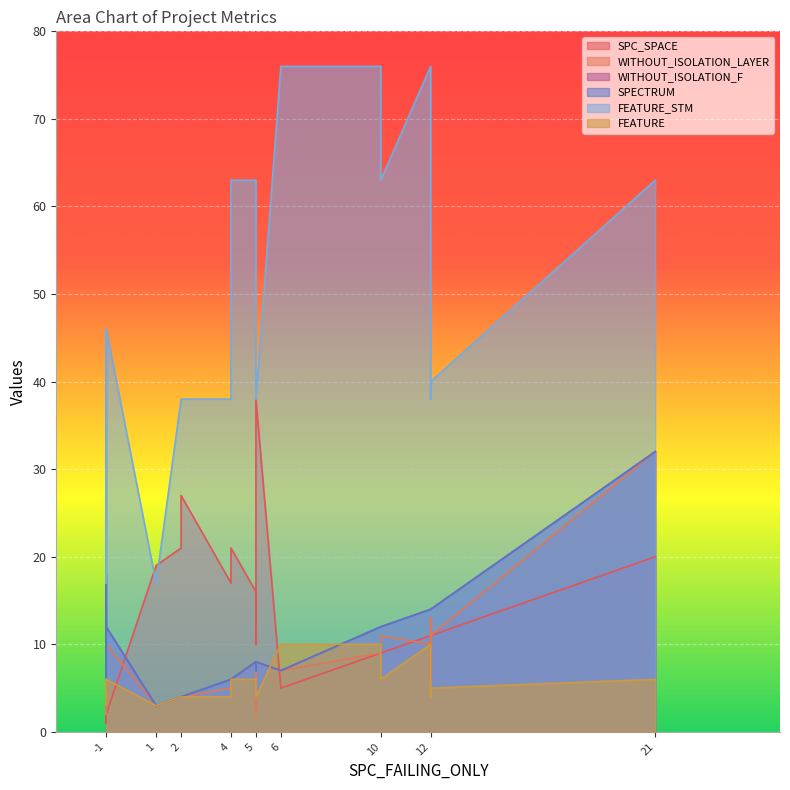

Reading right to left, transcribe all the data shown in this chart.

SPC_SPACE: 20	21	25	27	11	2	9	16	21	11	10	38	5	2	10	2	1	11	9	17	11	19
WITHOUT_ISOLATION_LAYER: 32	6	2	4	11	10	11	8	4	10	4	8	7	5	6	6	2	6	9	5	13	3
WITHOUT_ISOLATION_F: 32	6	8	4	14	12	12	8	4	14	7	8	7	18	7	14	3	14	12	6	14	3
SPECTRUM: 32	6	8	4	14	12	12	8	4	14	7	8	7	18	7	14	3	14	12	6	14	3
FEATURE_STM: 63	63	38	38	40	46	63	63	38	76	38	38	76	46	44	46	17	38	76	38	76	17
FEATURE: 6	6	4	4	5	6	6	6	4	10	4	4	10	6	5	6	3	4	10	4	10	3